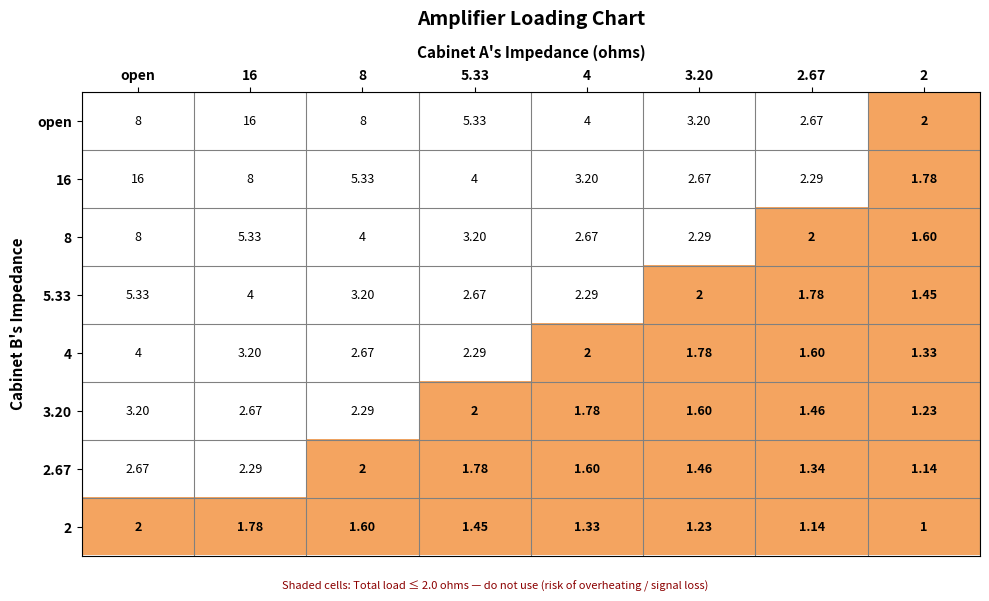

At which label does 3.20 reach its peak?

open